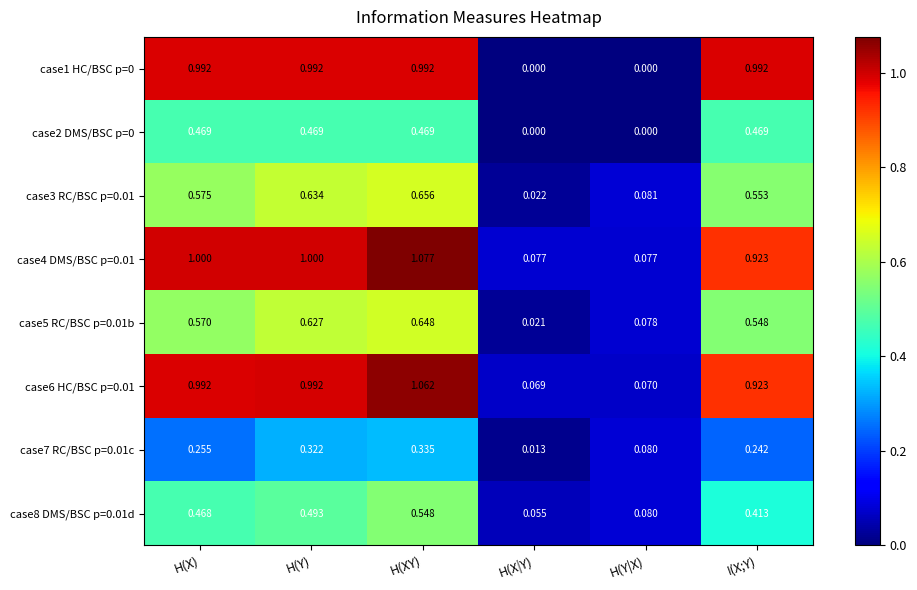

Where is case7 RC/BSC p=0.01c nearest to the value 0?

H(X|Y)